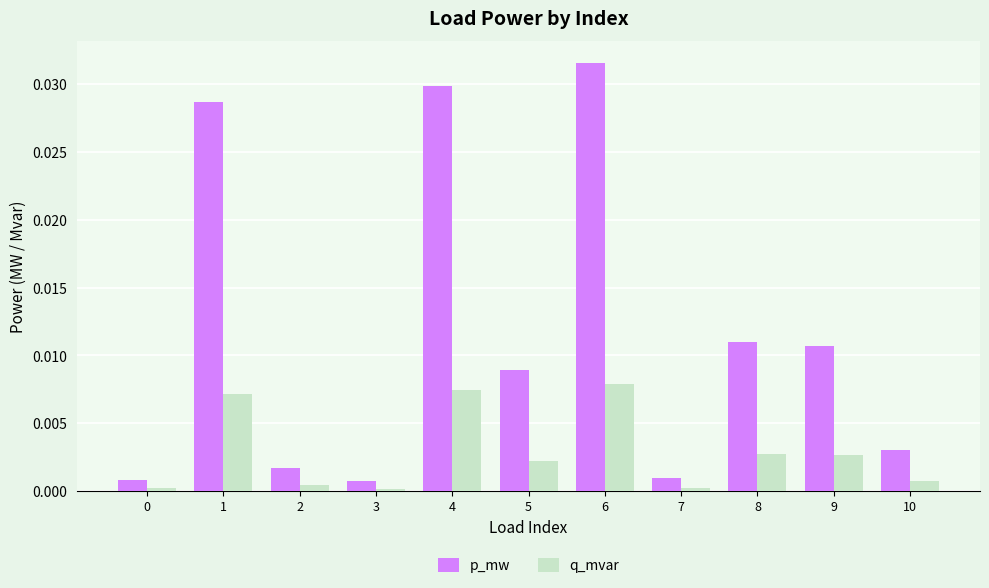

Is it true that p_mw equals 0.0 at 3?

True